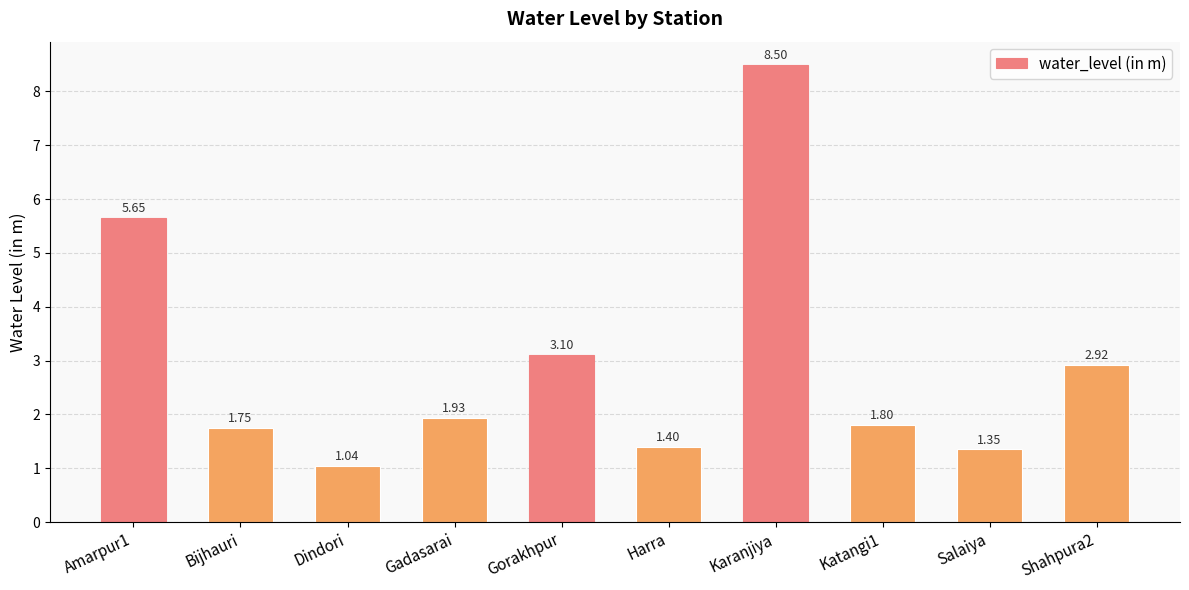

What is the change in value from Dindori to Katangi1?

+0.8